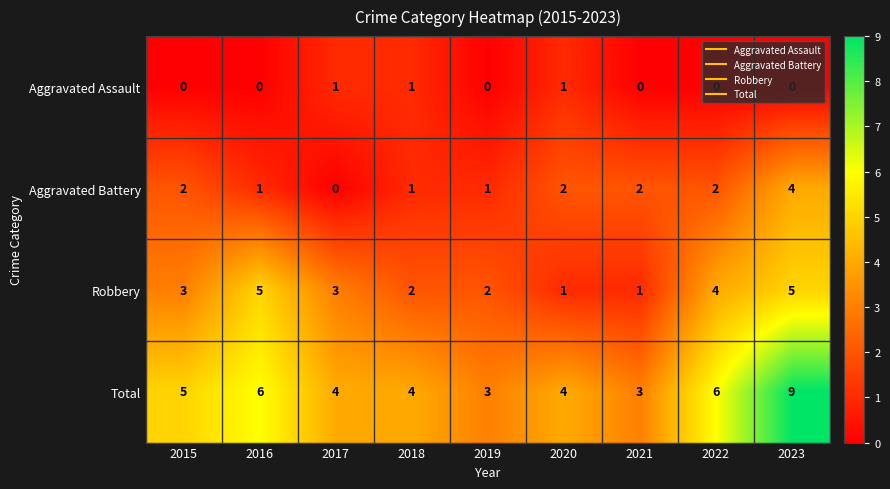

The Total series shows 5 at 2021. True or false?

False